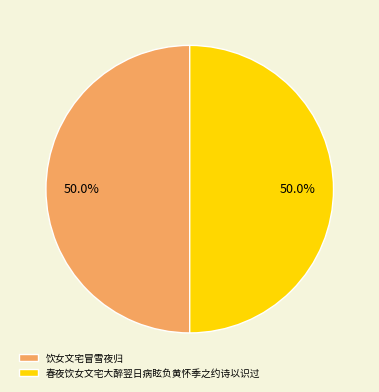

True or false: 饮女文宅冒雪夜归 accounts for 57% of the total.

False